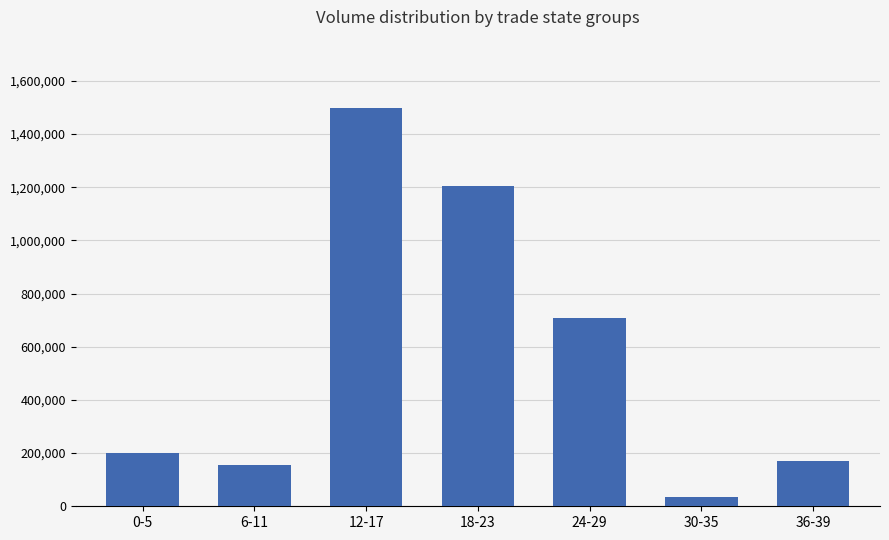

What is the smallest value displayed?

35049.6